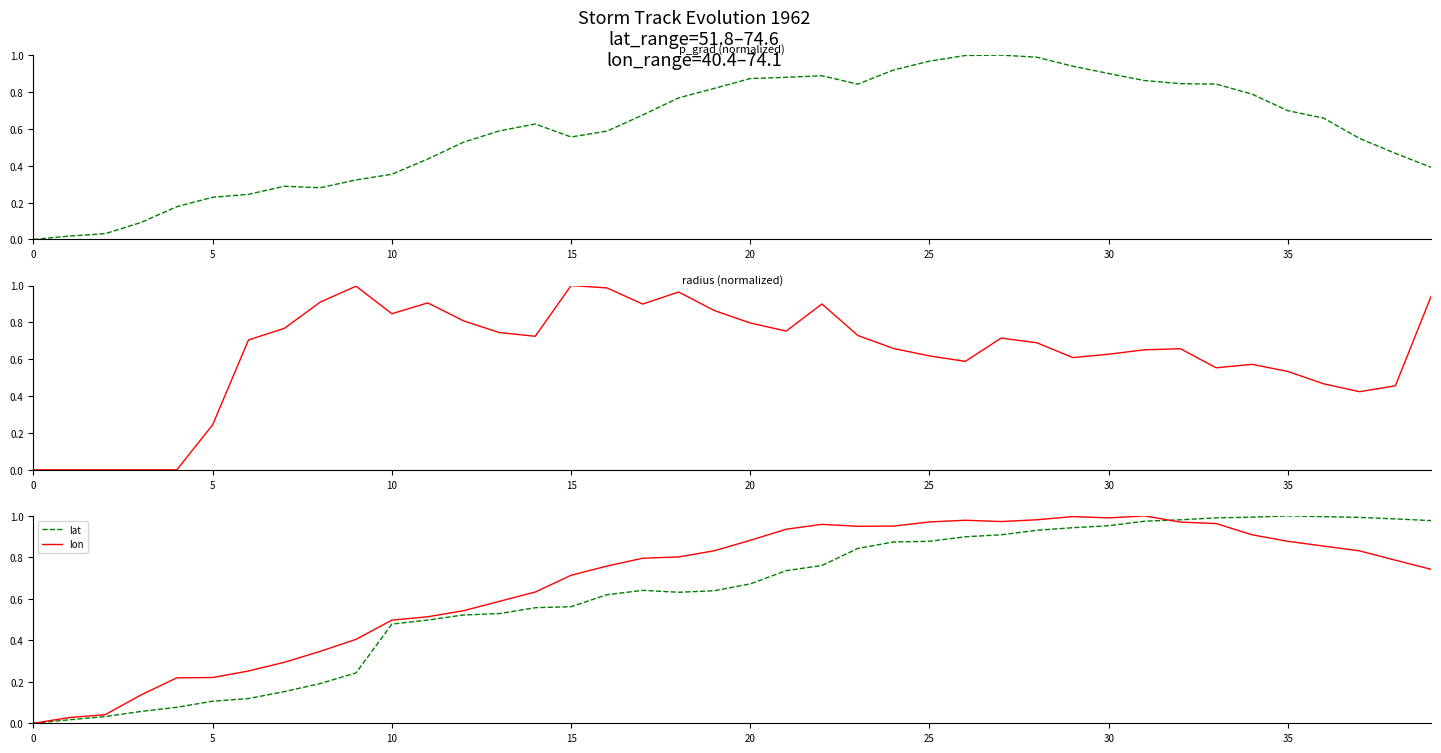

The lat series shows 1.7 at 30. True or false?

False